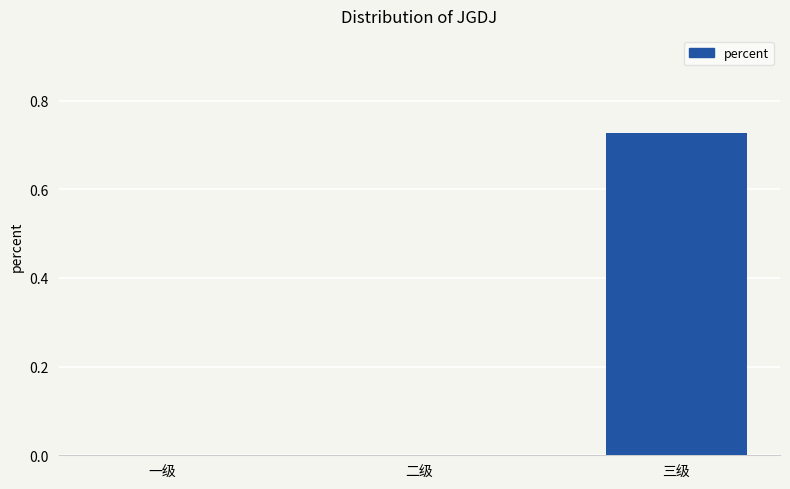

The value at 一级 is 0.0. True or false?

True